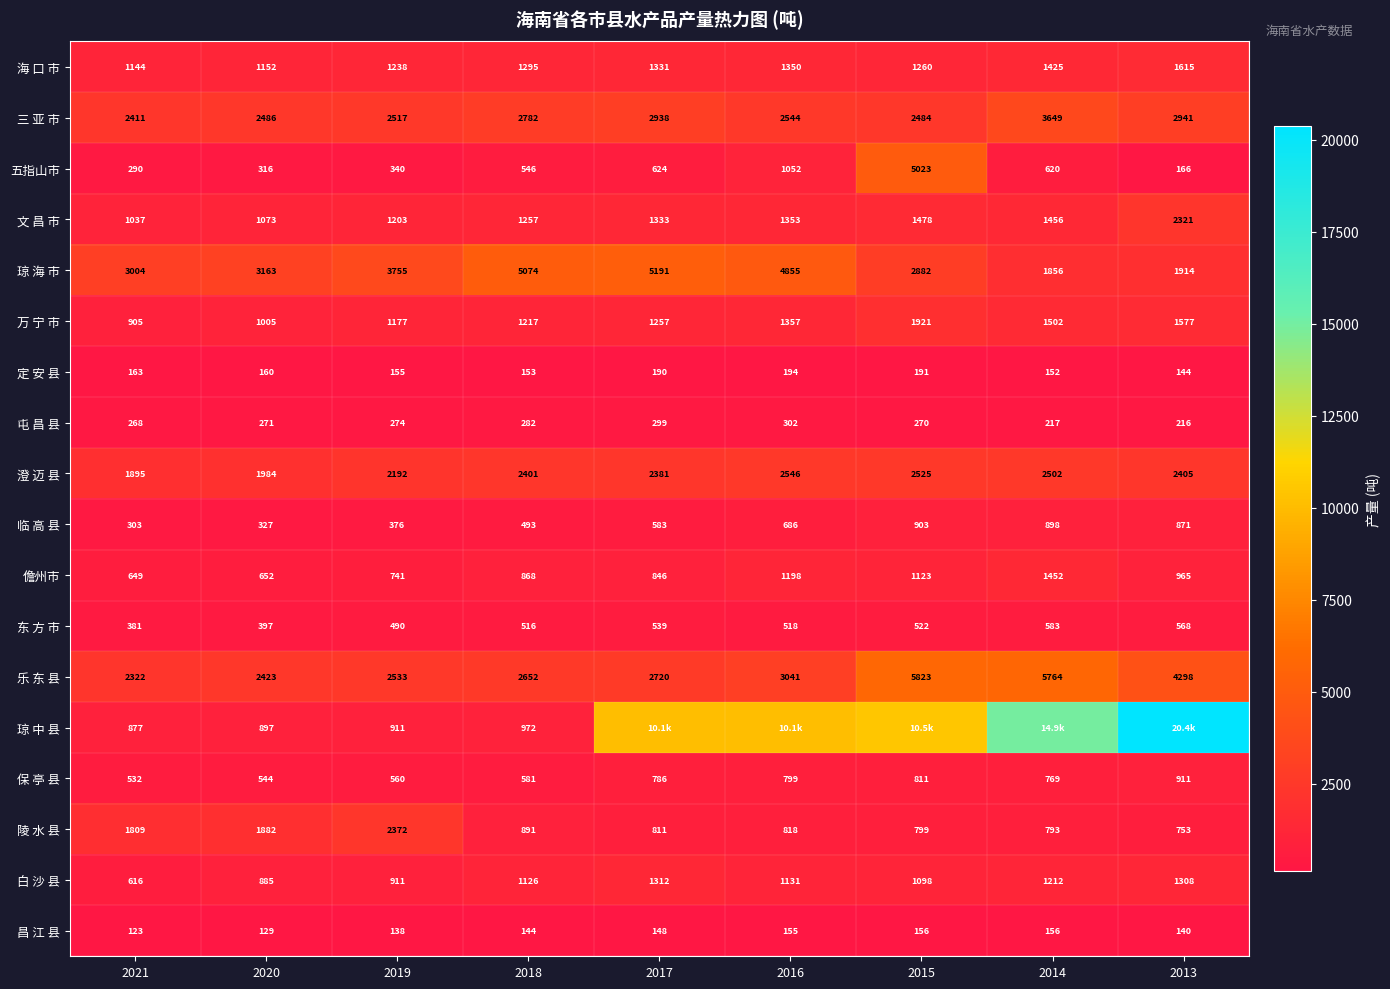

What is the approximate value of 五指山市 at 2015?

5023.0